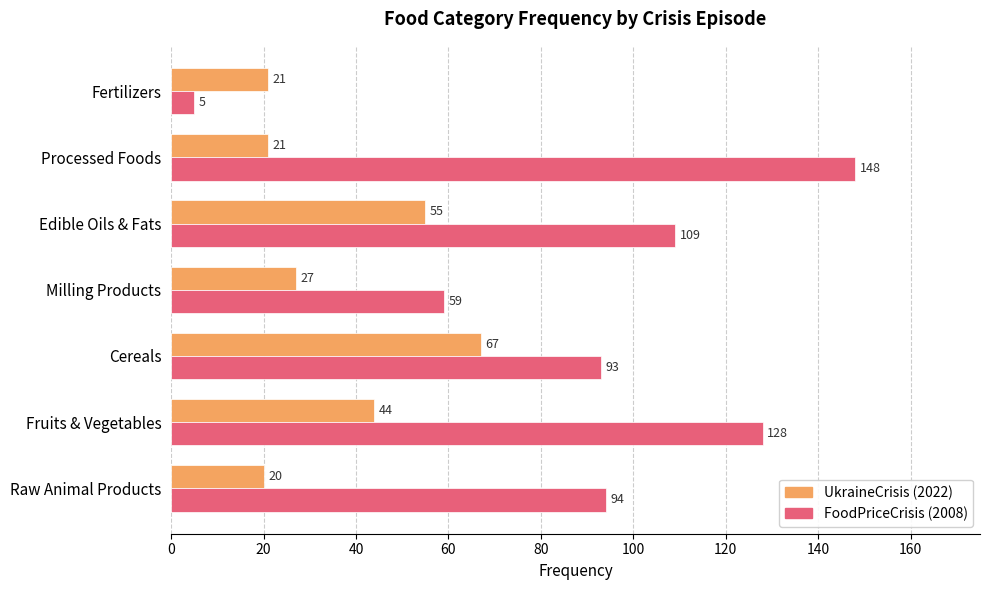

What is the difference between the maximum and minimum values in the FoodPriceCrisis (2008) series?

143